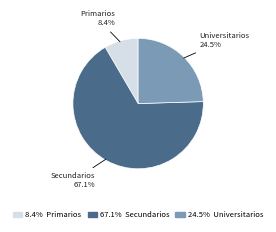

Does any single category account for the majority?

Yes